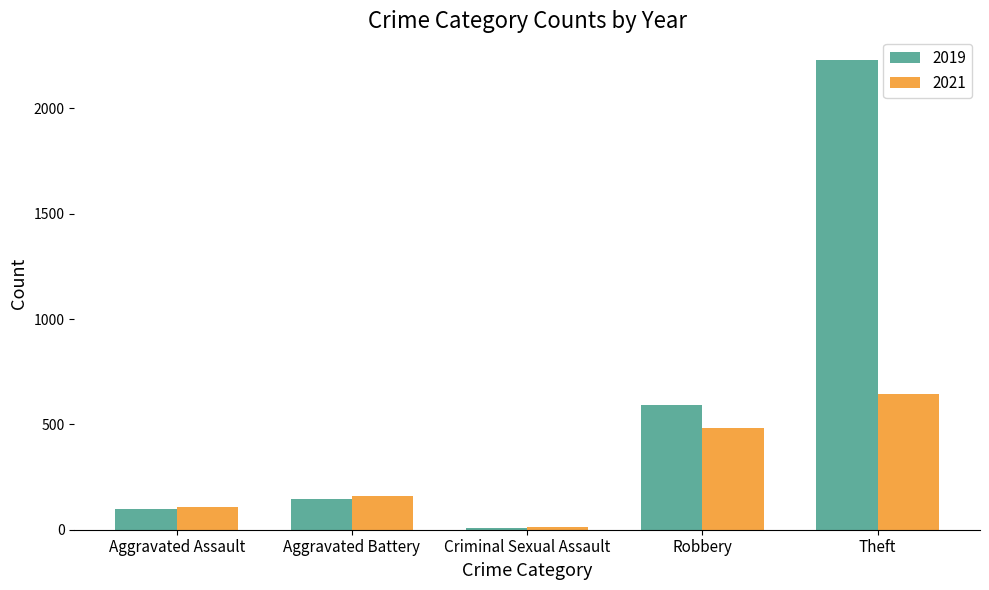

What is the minimum value shown in the chart?

8